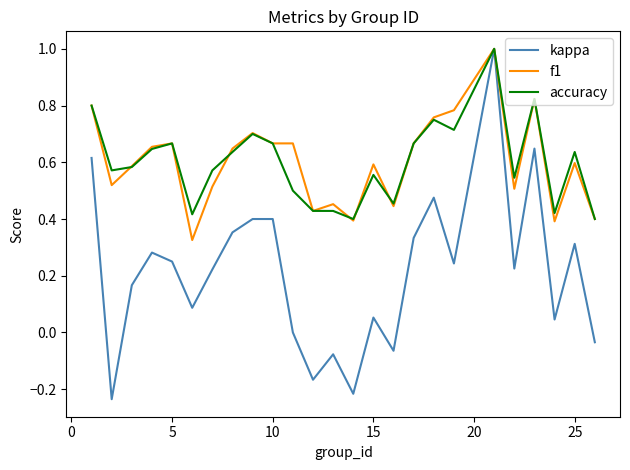

What is the highest value of the f1 series?

1.0